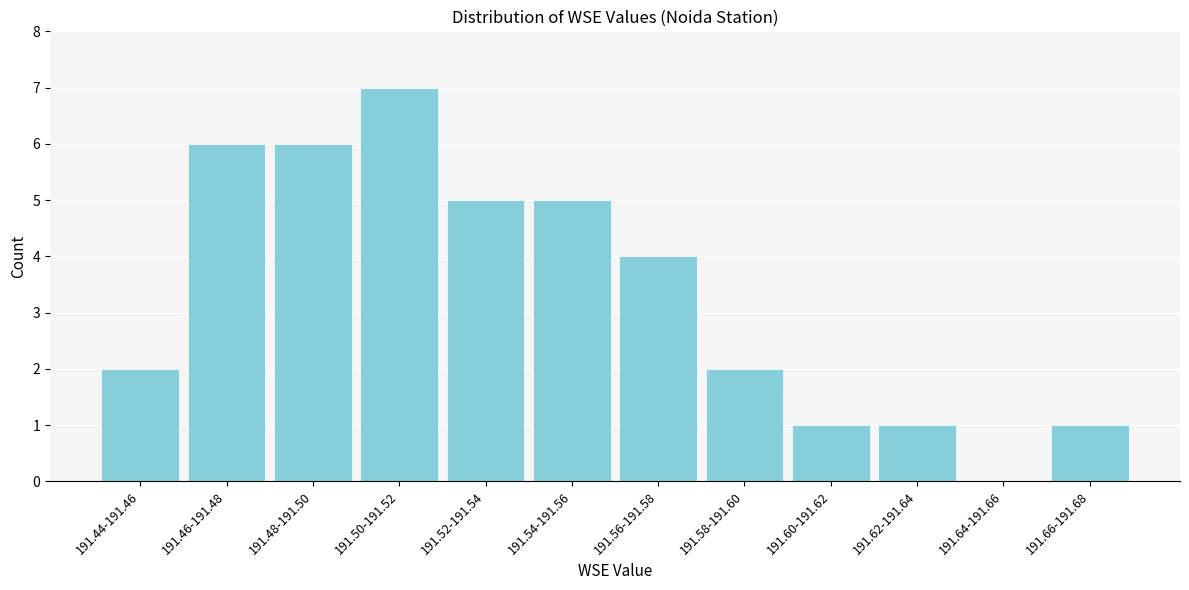

Reading left to right, transcribe all the data shown in this chart.

191.44-191.46=2	191.46-191.48=6	191.48-191.50=6	191.50-191.52=7	191.52-191.54=5	191.54-191.56=5	191.56-191.58=4	191.58-191.60=2	191.60-191.62=1	191.62-191.64=1	191.64-191.66=0	191.66-191.68=1